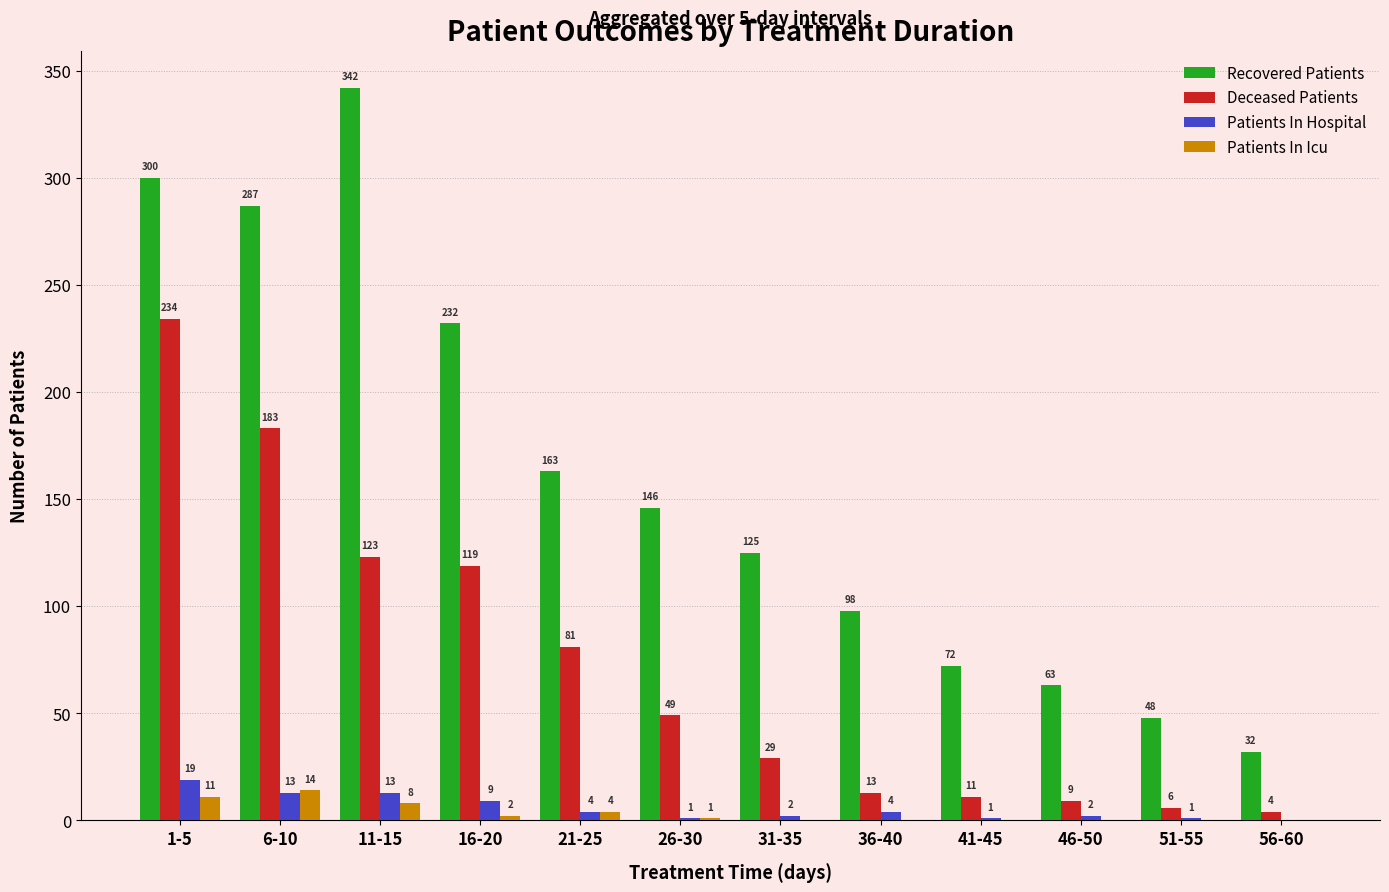

At which category does the chart reach its peak across all series?

11-15